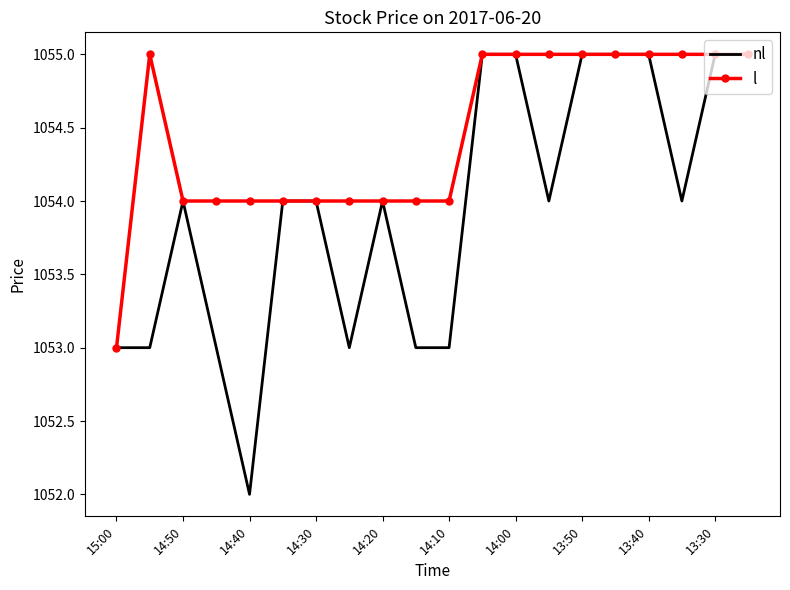

What is the average value of the l series?

1054